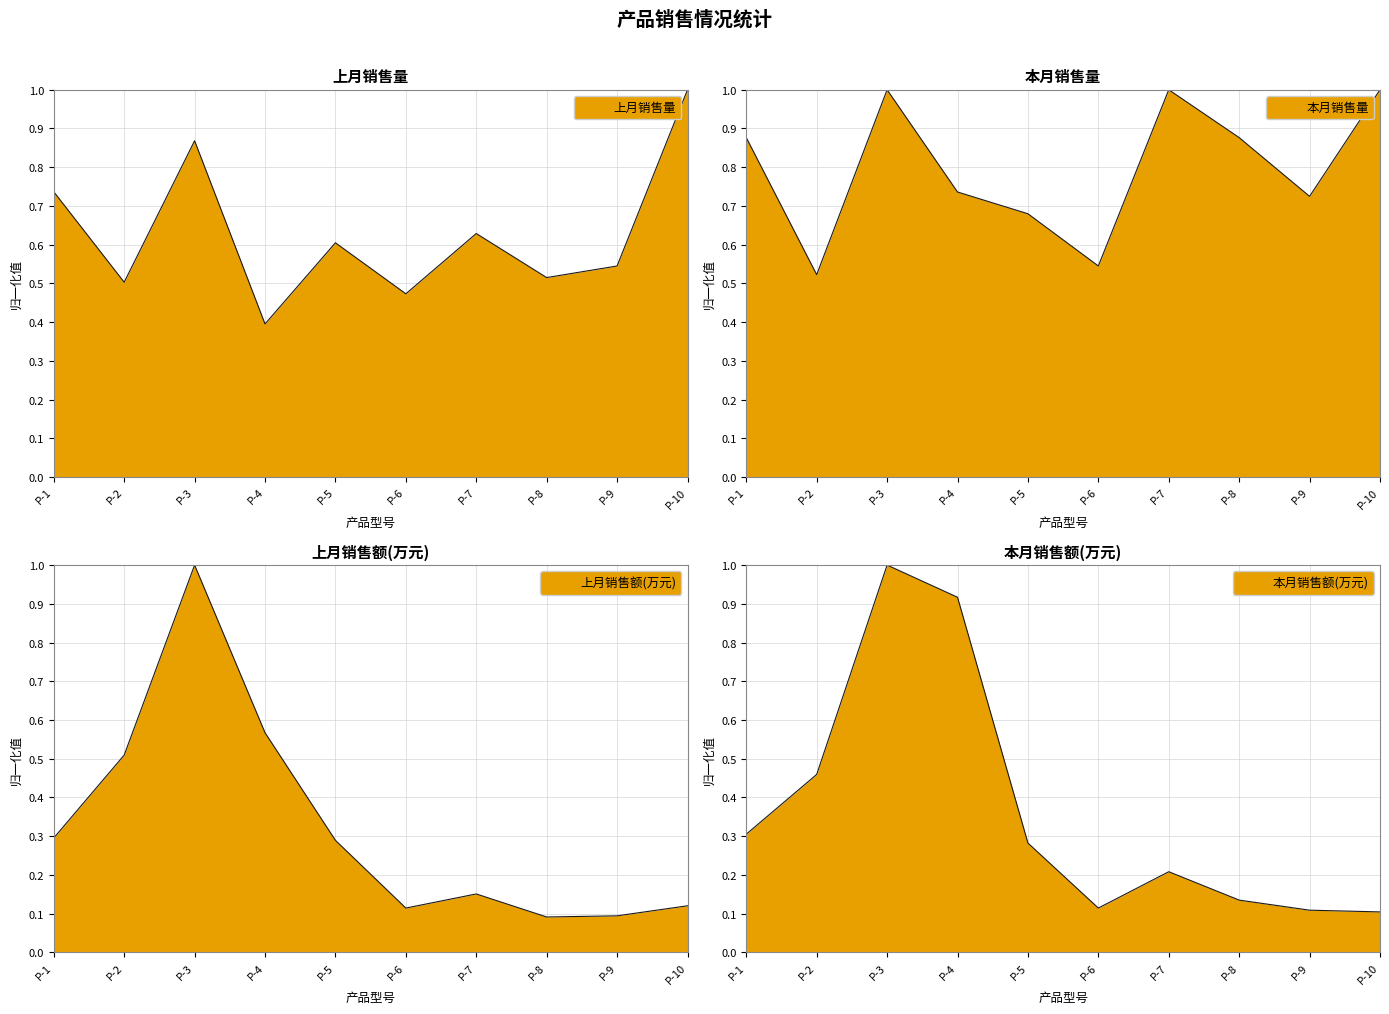

What is the average value of the 本月销售额(万元) series?

0.4